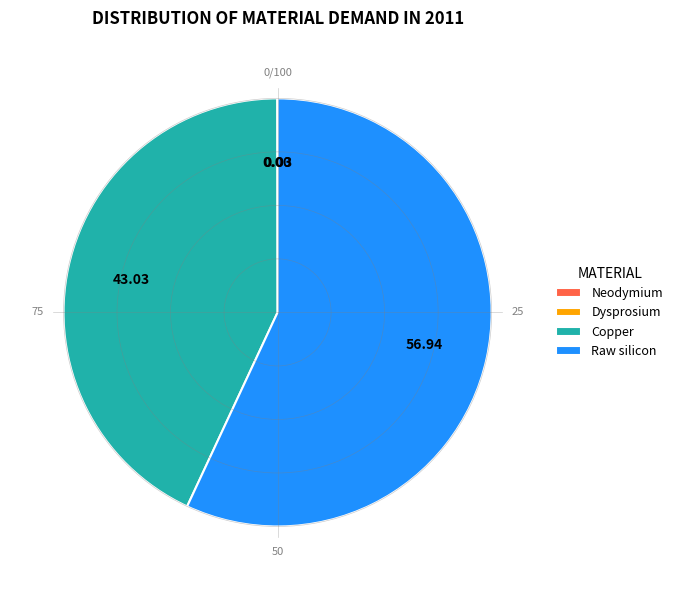

Which slice is the largest?

Raw silicon